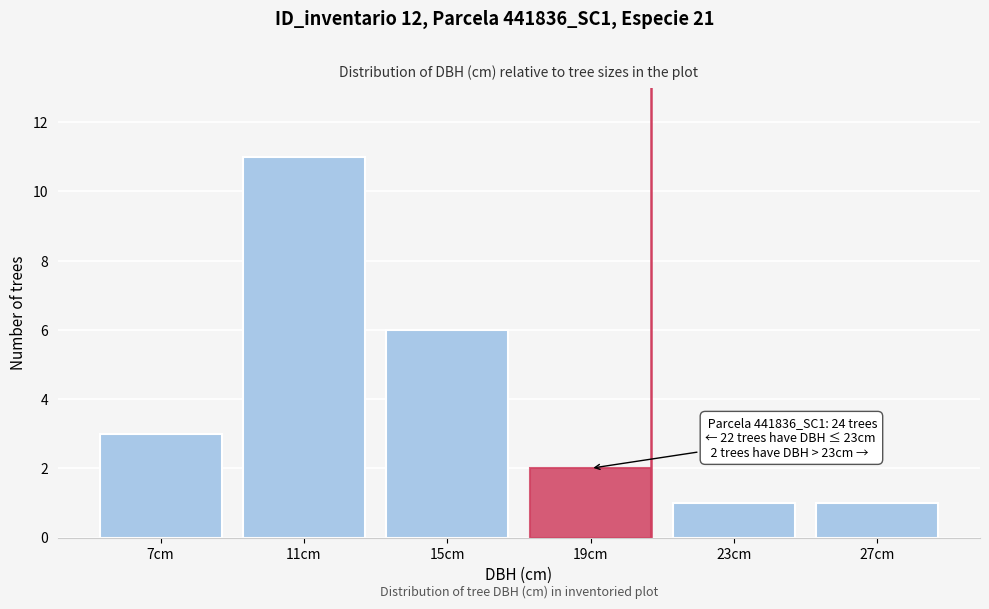

Reading left to right, transcribe all the data shown in this chart.

3	11	6	2	1	1